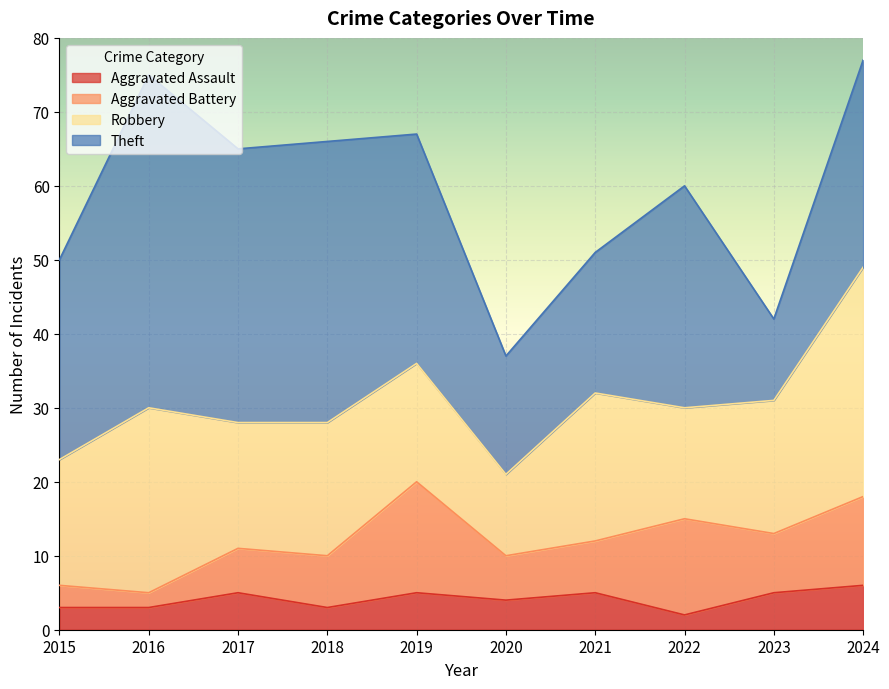

At which label is Aggravated Battery closest to 8?

2023